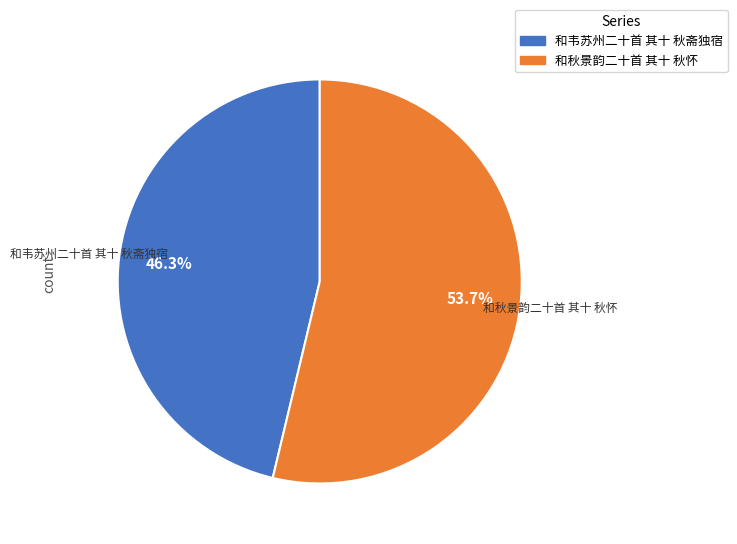

Combined, do 和秋景韵二十首 其十 秋怀 and 和韦苏州二十首 其十 秋斋独宿 account for over 50%?

Yes